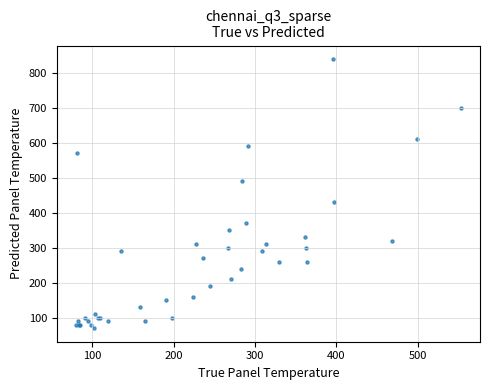

What Y value in the scatter plot is closest to 455?

430